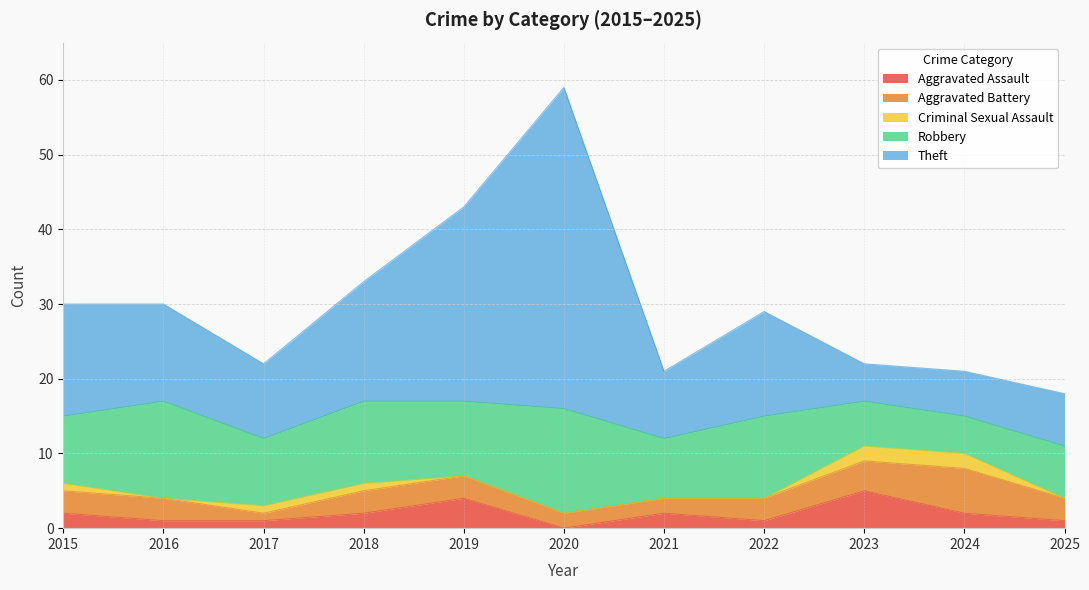

Which series has the widest spread of values?

Theft